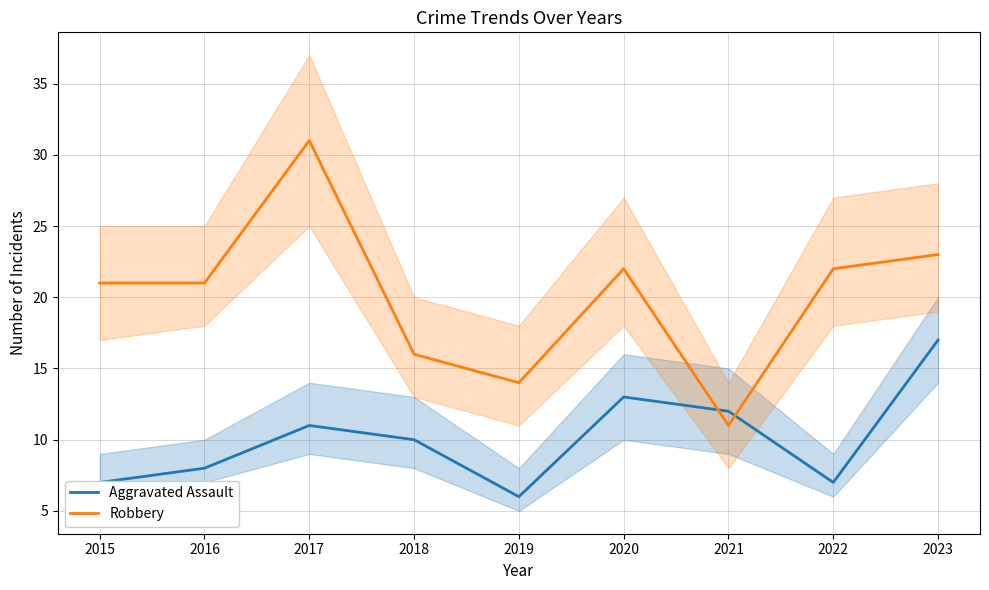

At 2020, list the series in order from largest to smallest.

Robbery, Aggravated Assault